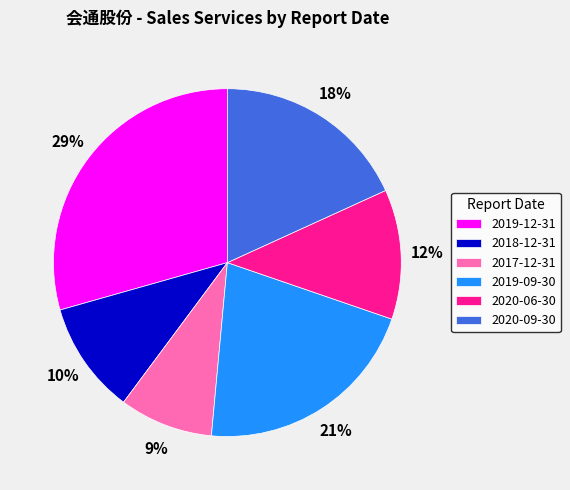

Count the number of slices in the pie.

6